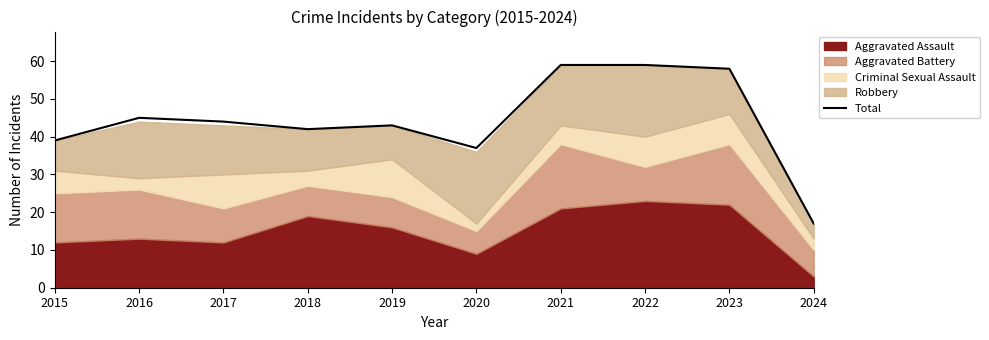

What is the highest value of the Total series?

59